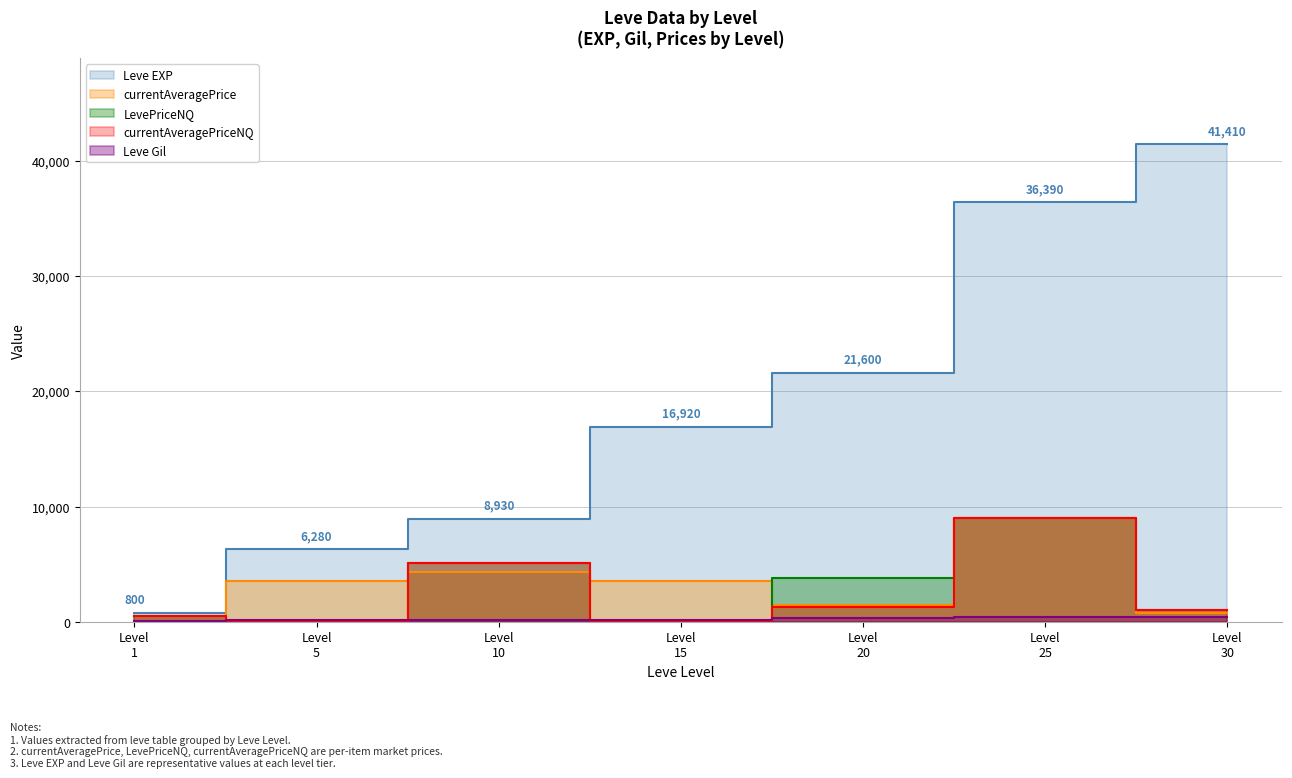

At which label does LevePriceNQ reach its peak?

Level 25